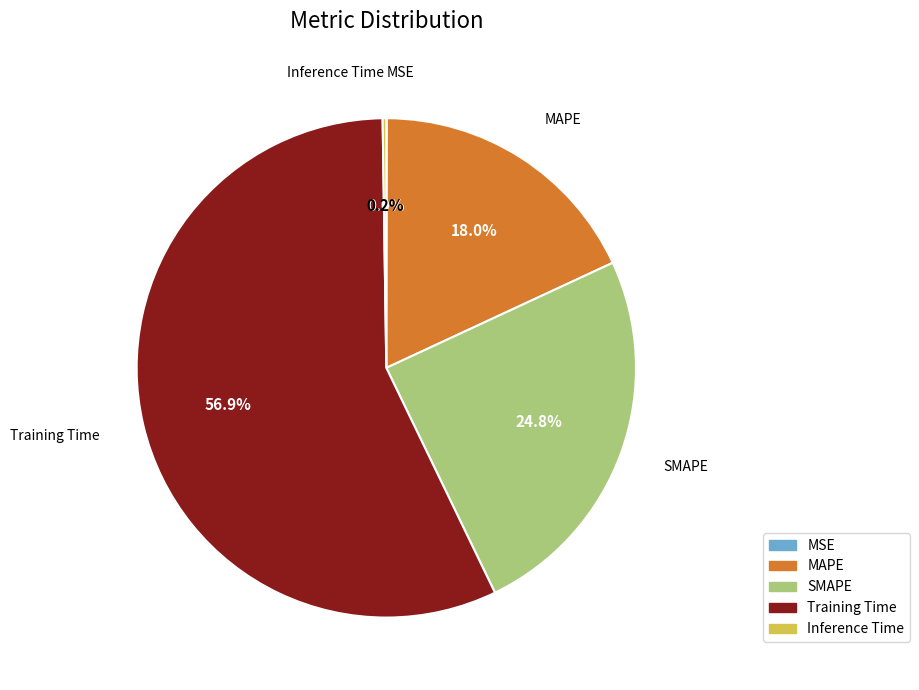

Is the sum of SMAPE and MAPE greater than half?

No